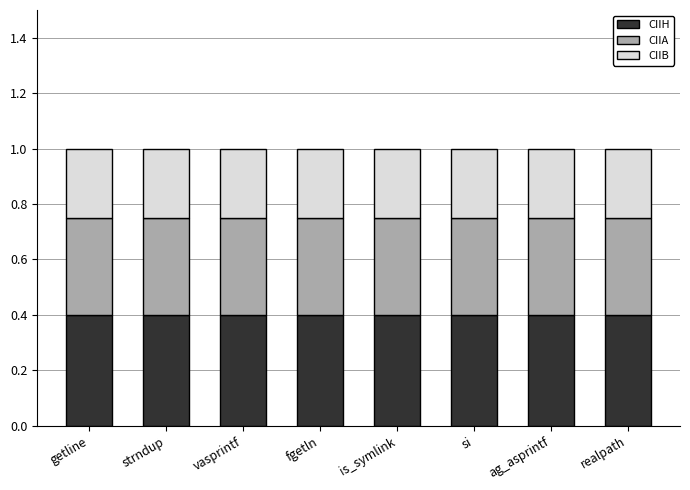

Read the CIIH value at is_symlink.

0.4